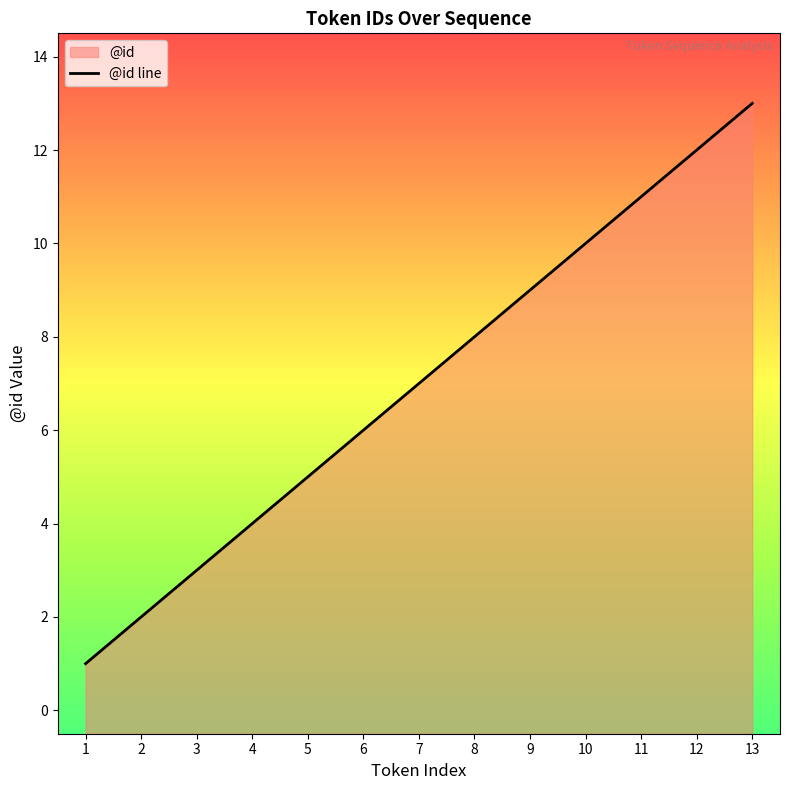

What value does the data have at 2?

2